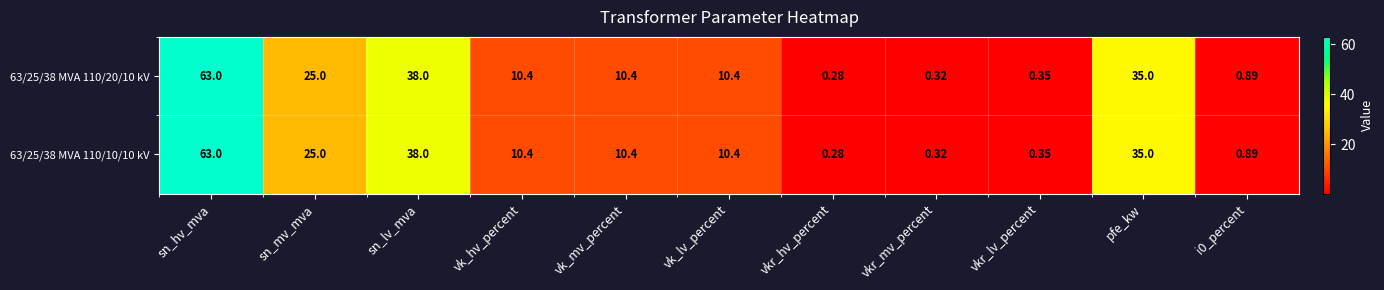

Which label corresponds to the smallest value in the chart?

vkr_hv_percent